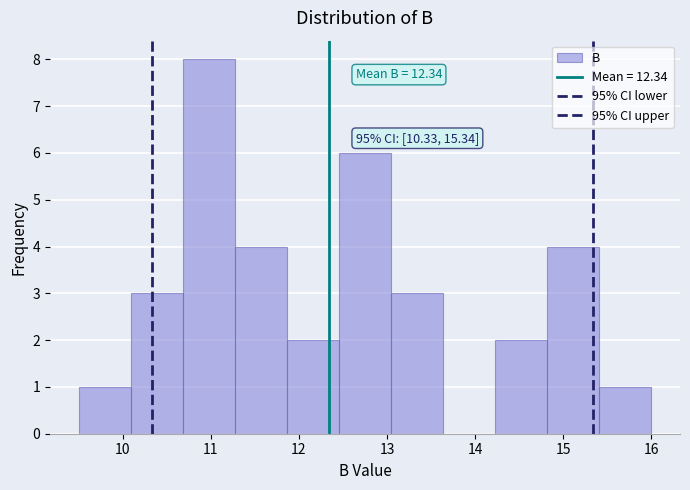

Which range on the x-axis has the tallest bar?

10.7 to 11.3